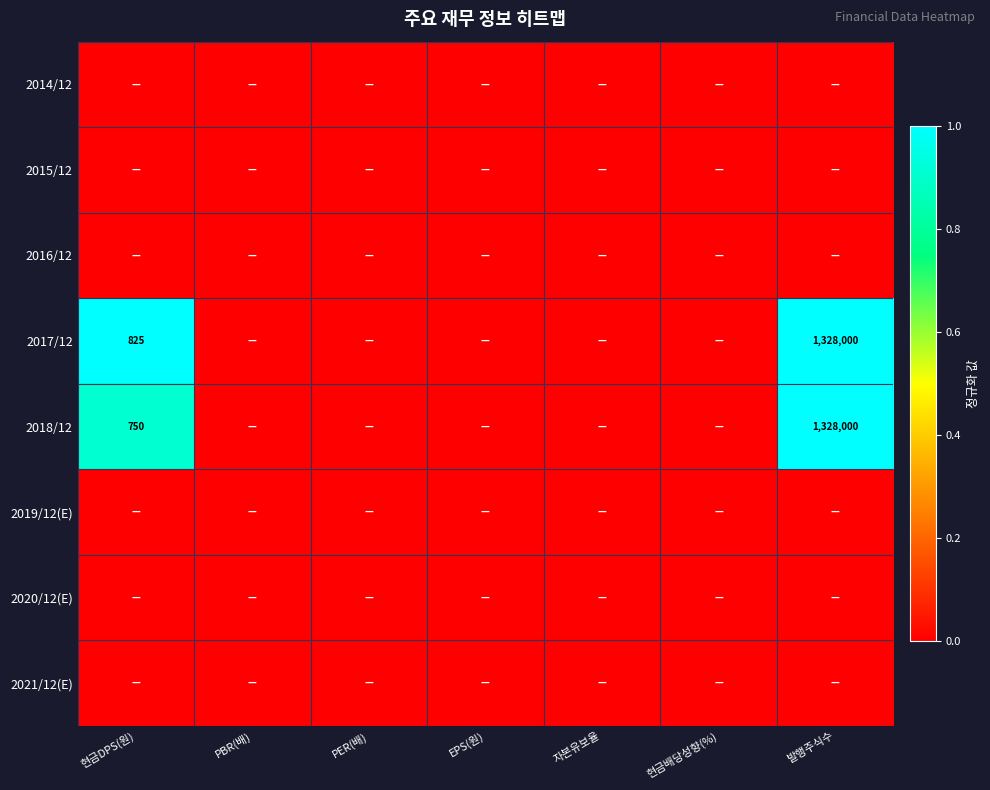

How many distinct data groups are displayed?

8